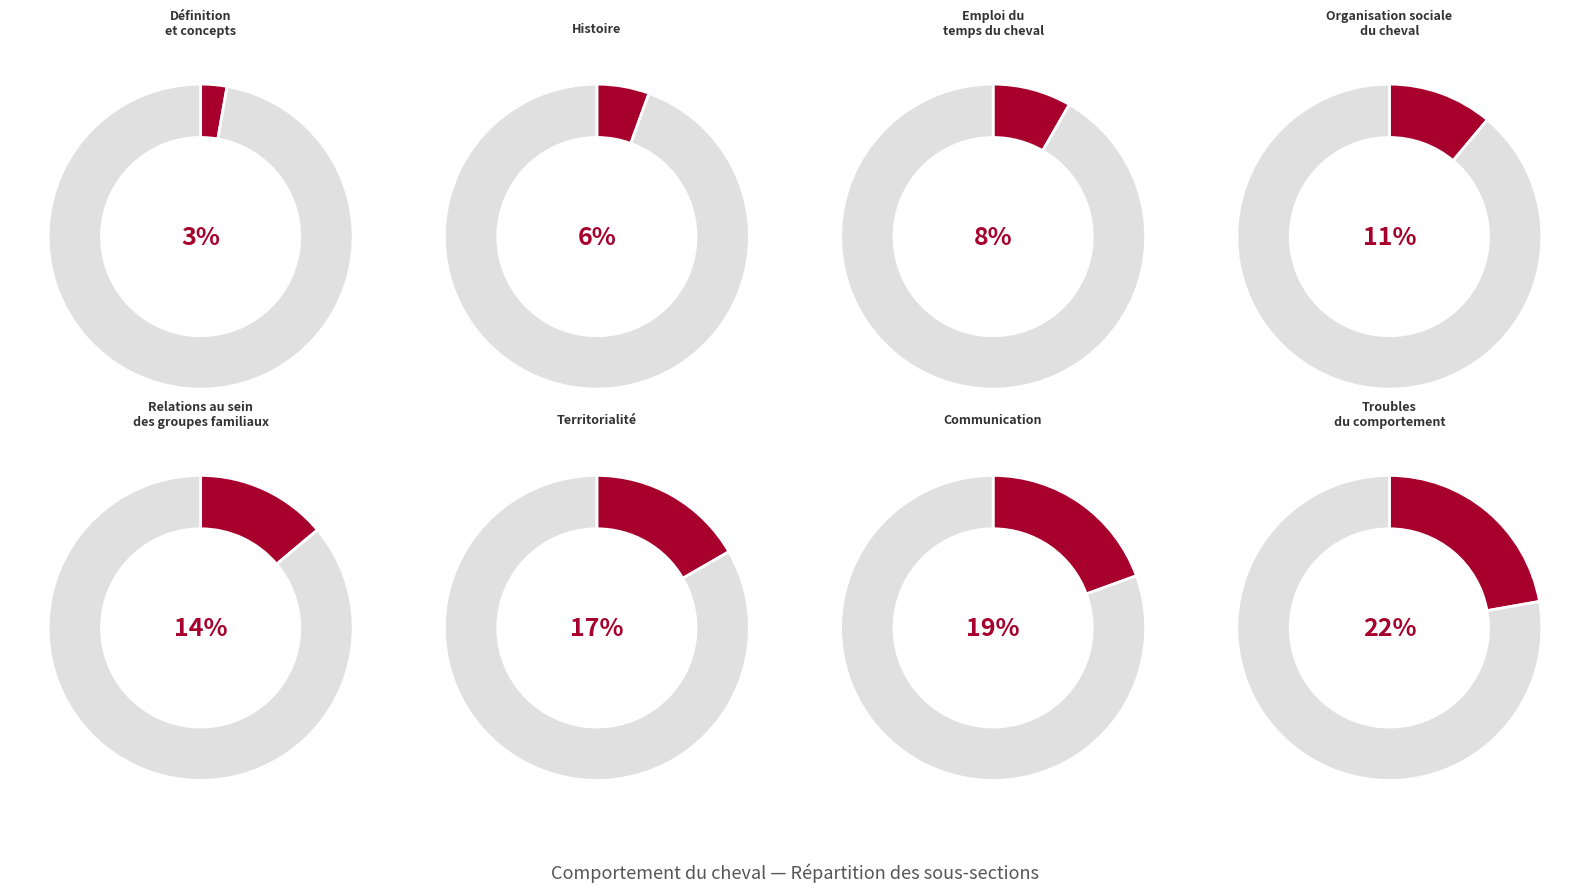

Does any single category account for the majority?

No